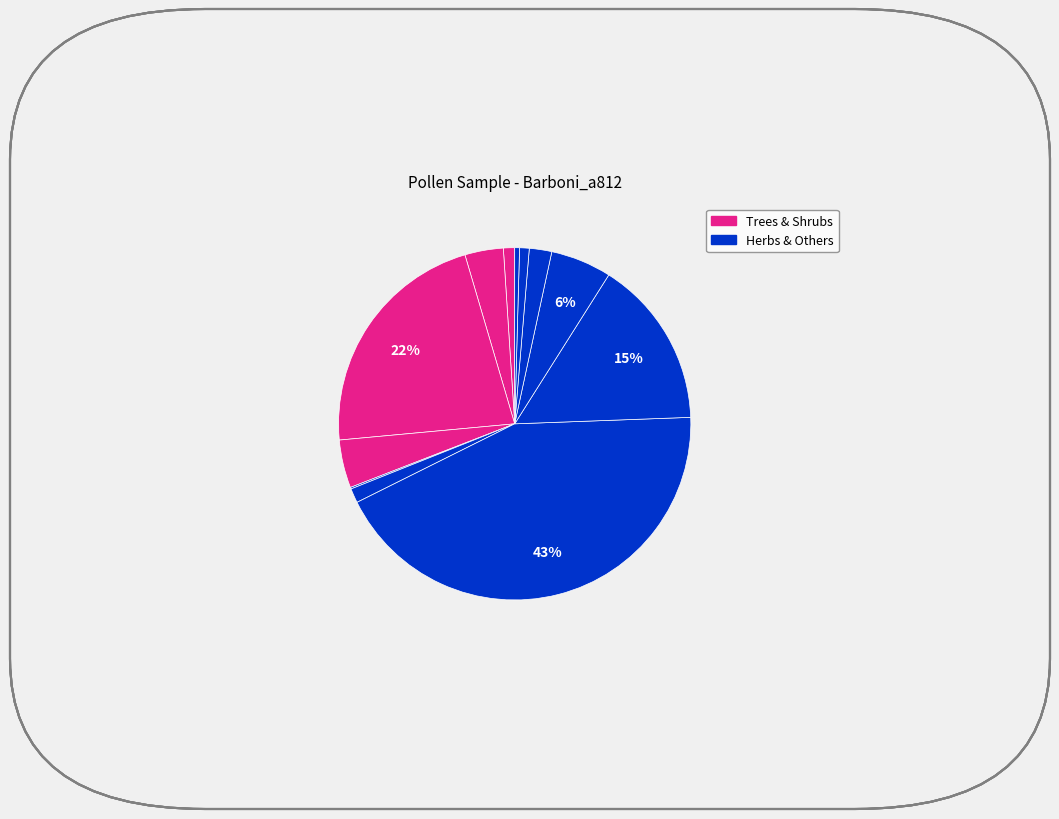

Count the number of slices in the pie.

12